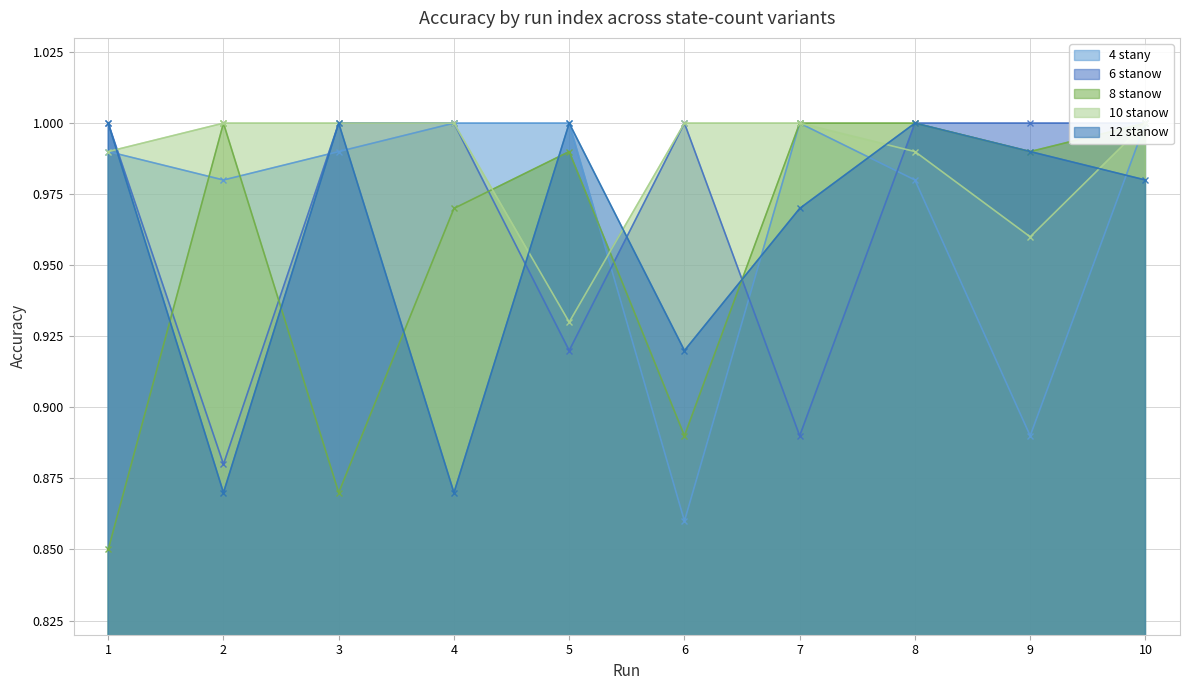

Does the chart have visible grid lines?

Yes